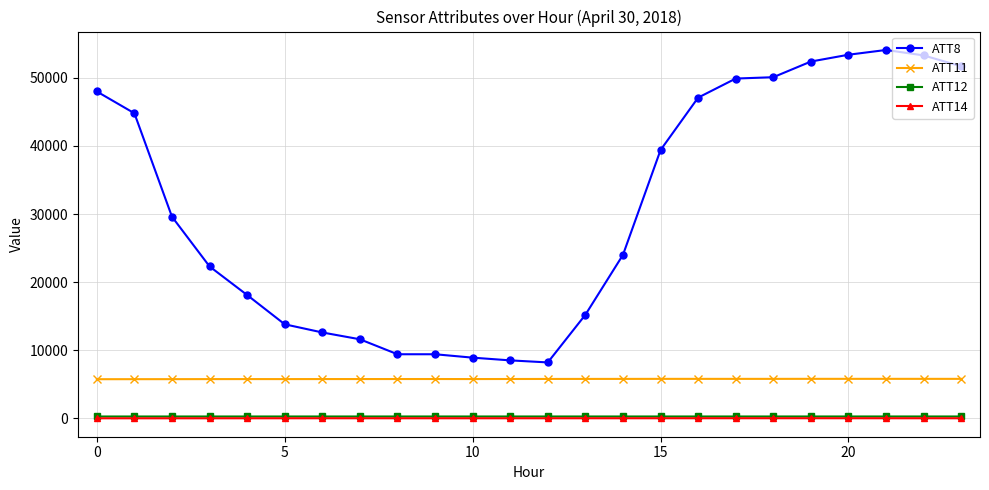

True or false: ATT14 has more than 2 points higher than both neighbors.

True